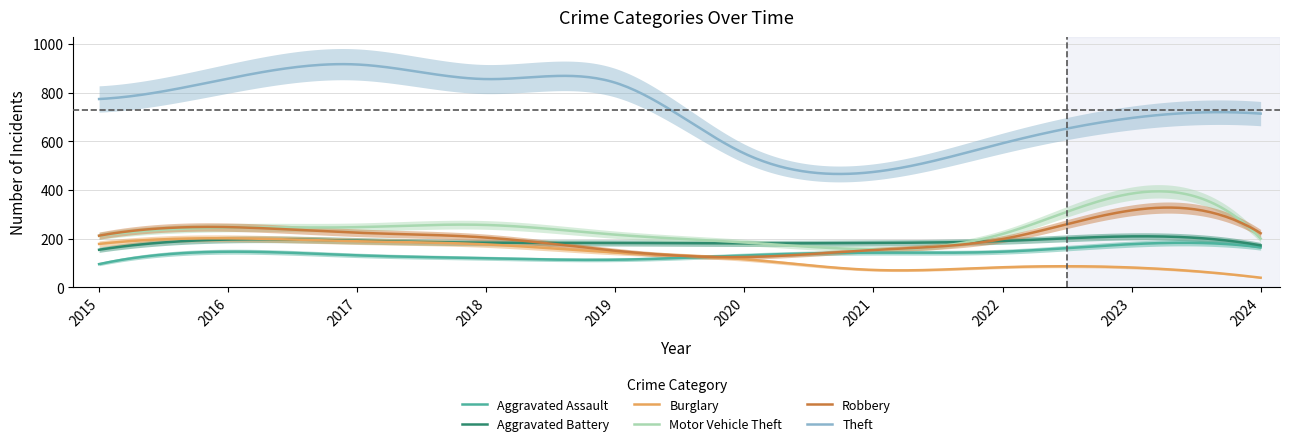

How many lines are shown in the chart?

6